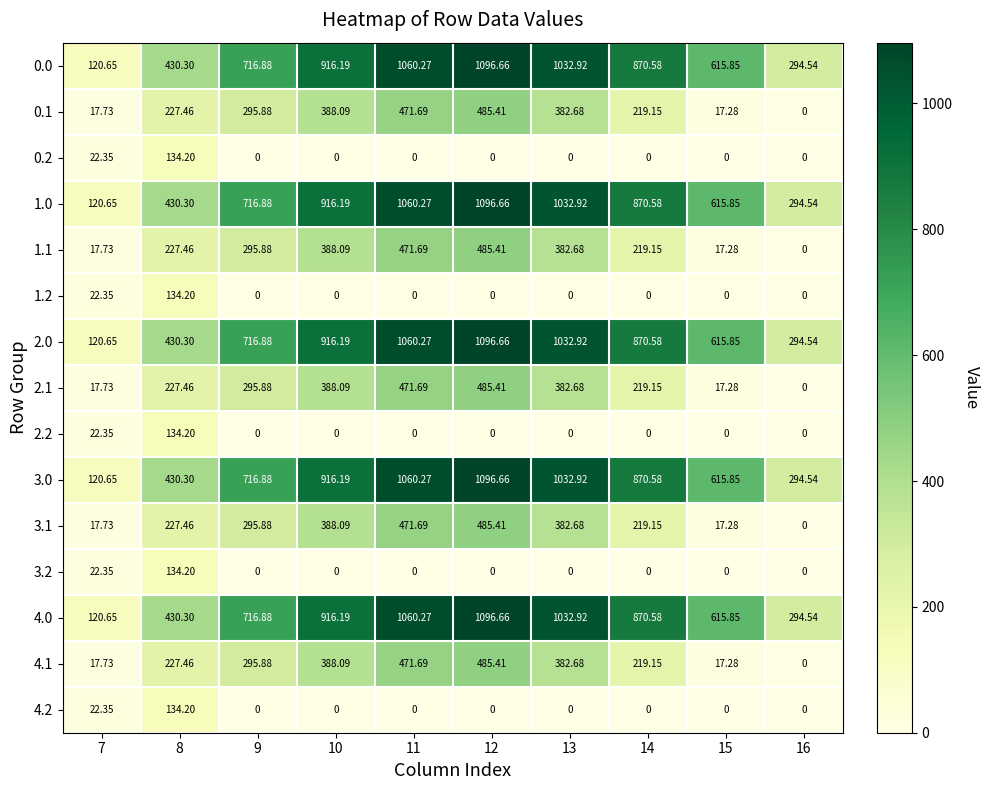

Is the value of 2.2 at 8 greater than the value of 3.2 at 14?

Yes